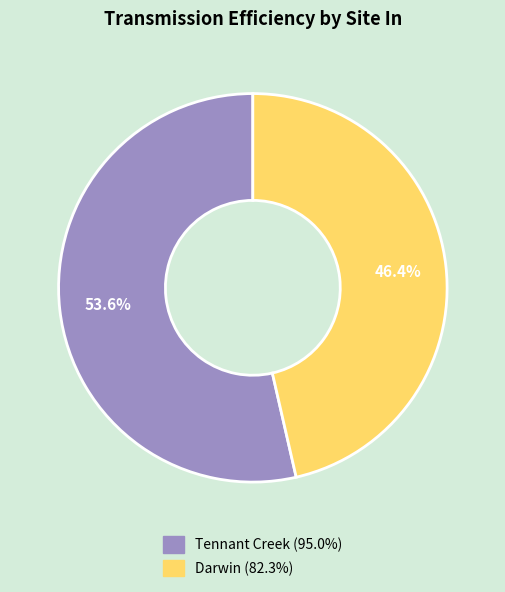

Combined, what portion of the pie is Tennant Creek and Darwin?

100.0%